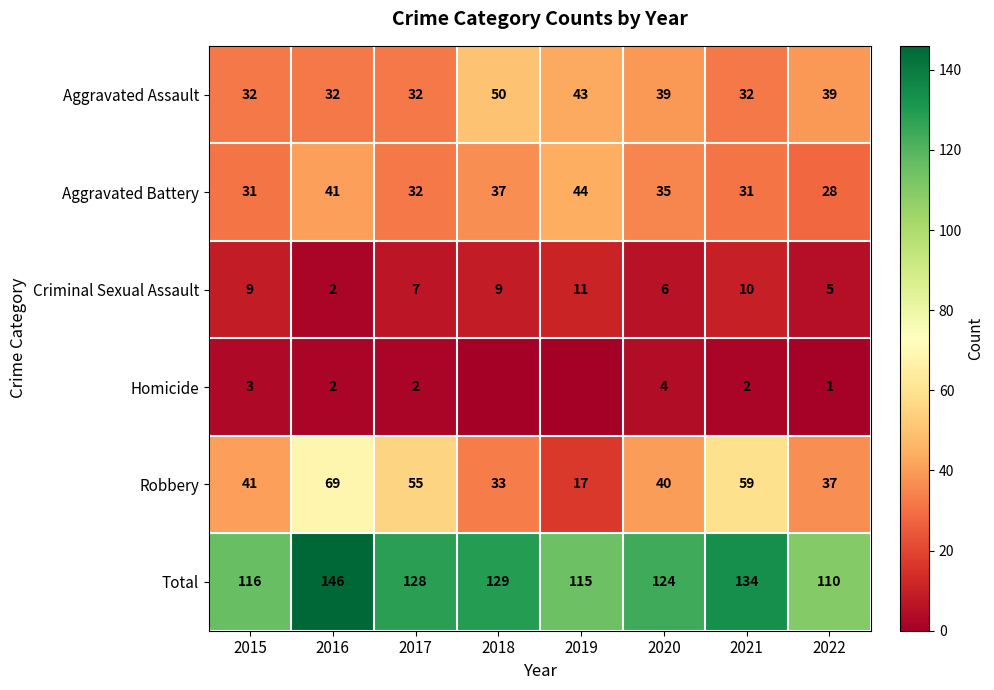

At which label does Aggravated Assault reach its peak?

2018